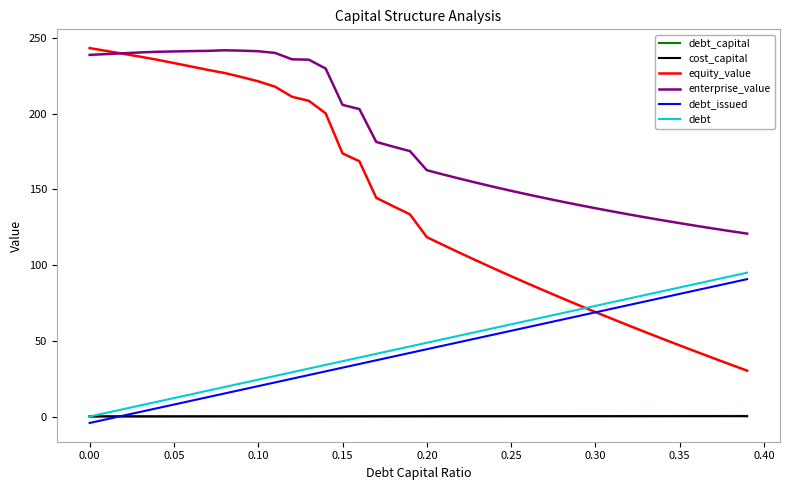

Which series has the widest spread of values?

equity_value